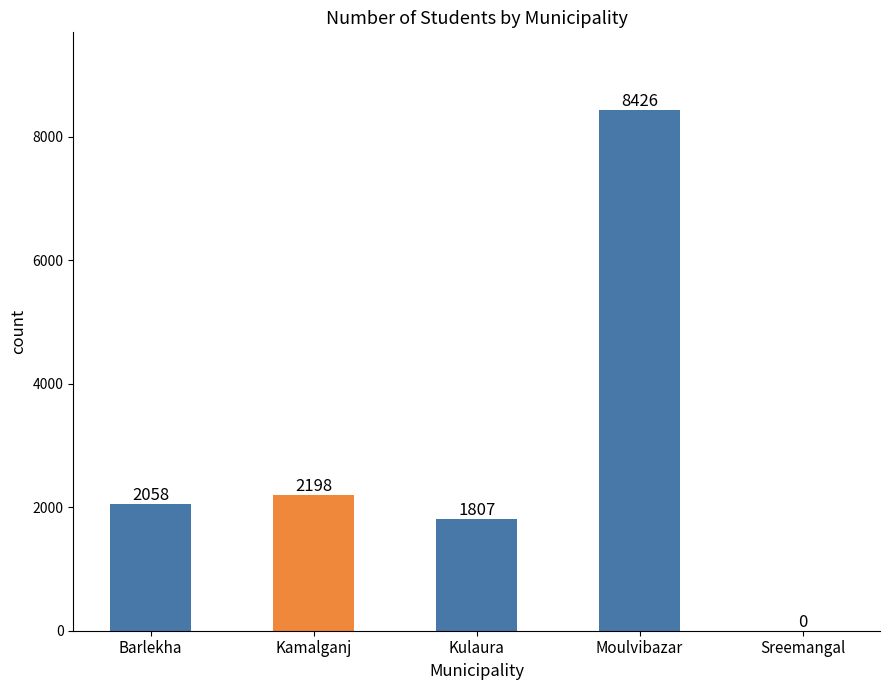

What is the sum of the values at Moulvibazar and Sreemangal?

8426